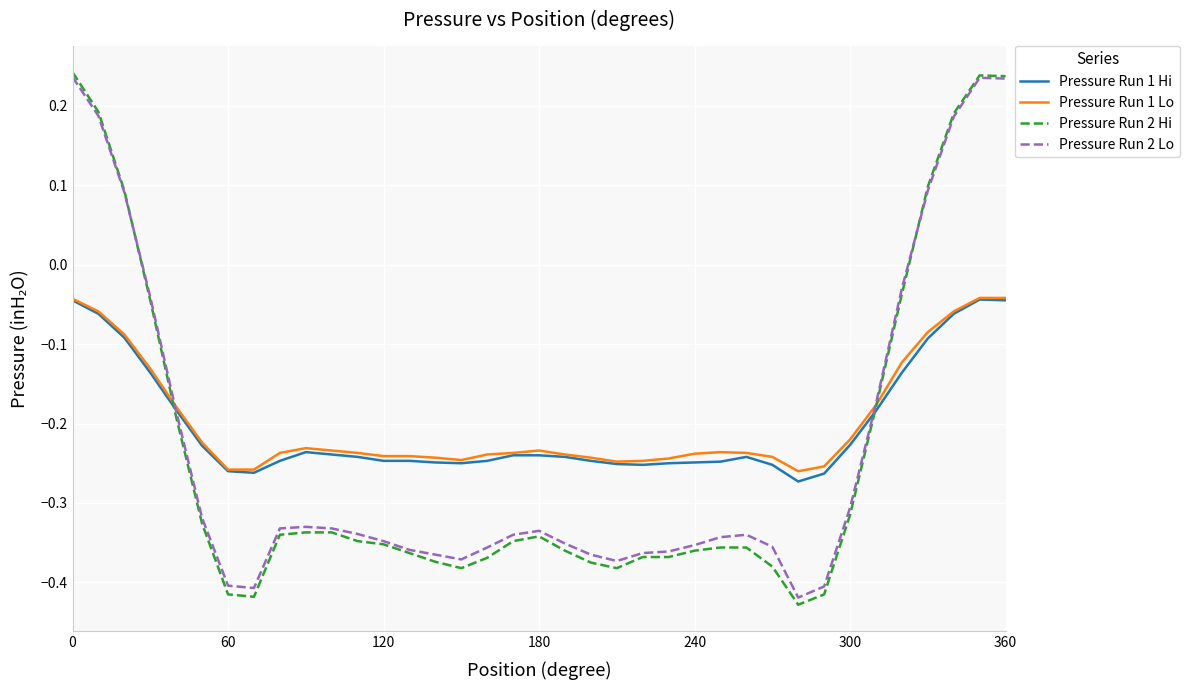

Which series has the largest range (max minus min)?

Pressure Run 2 Hi